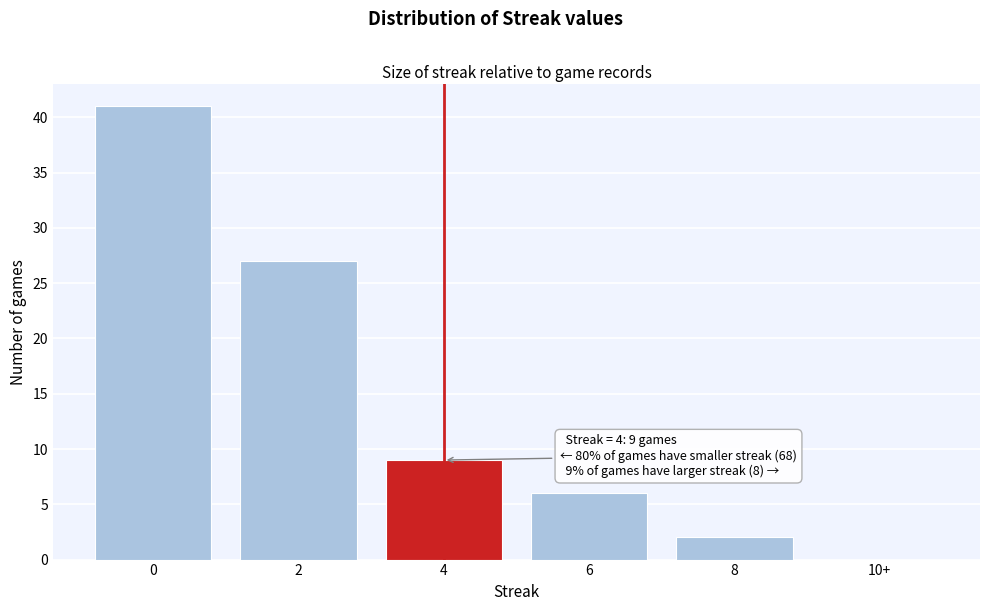

Reading left to right, transcribe all the data shown in this chart.

0=41	2=27	4=9	6=6	8=2	10+=0